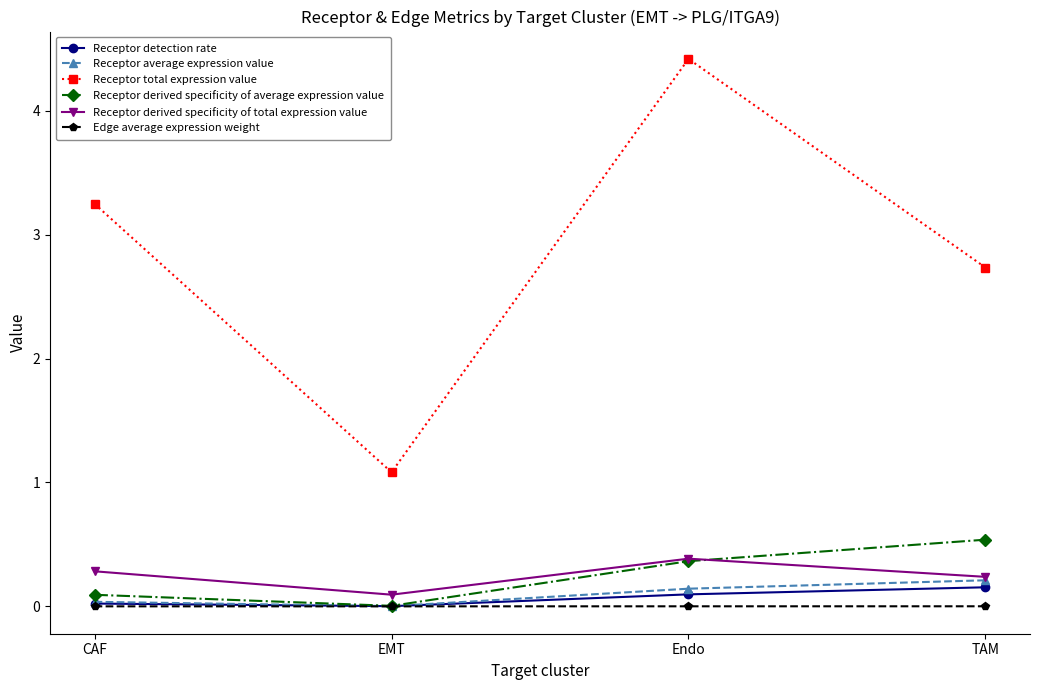

At which label does Receptor average expression value reach its peak?

TAM